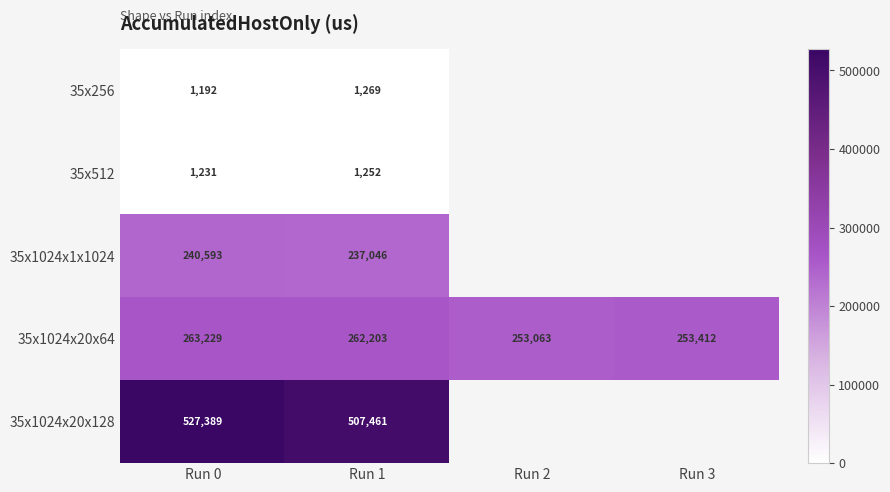

At which category is the sum across all series the highest?

Run 0